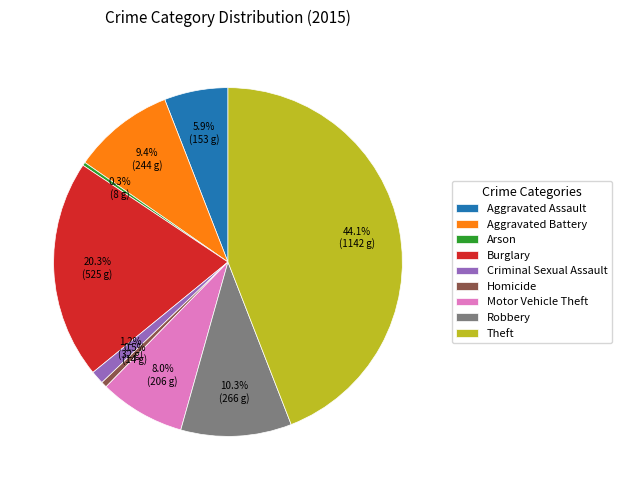

To the nearest percent, what is the average slice percentage?

11%